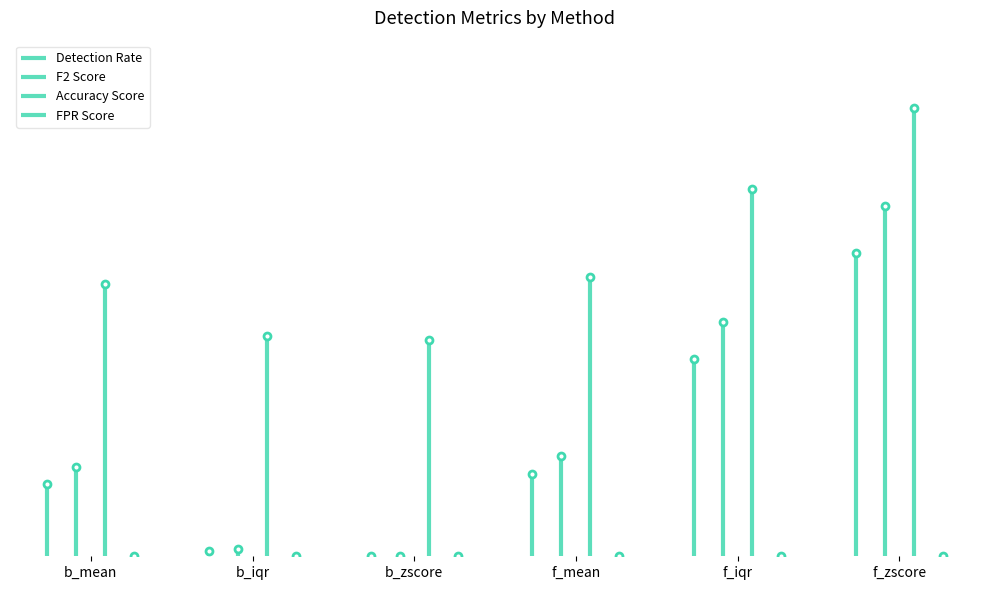

At how many categories does at least one series exceed 0?

6